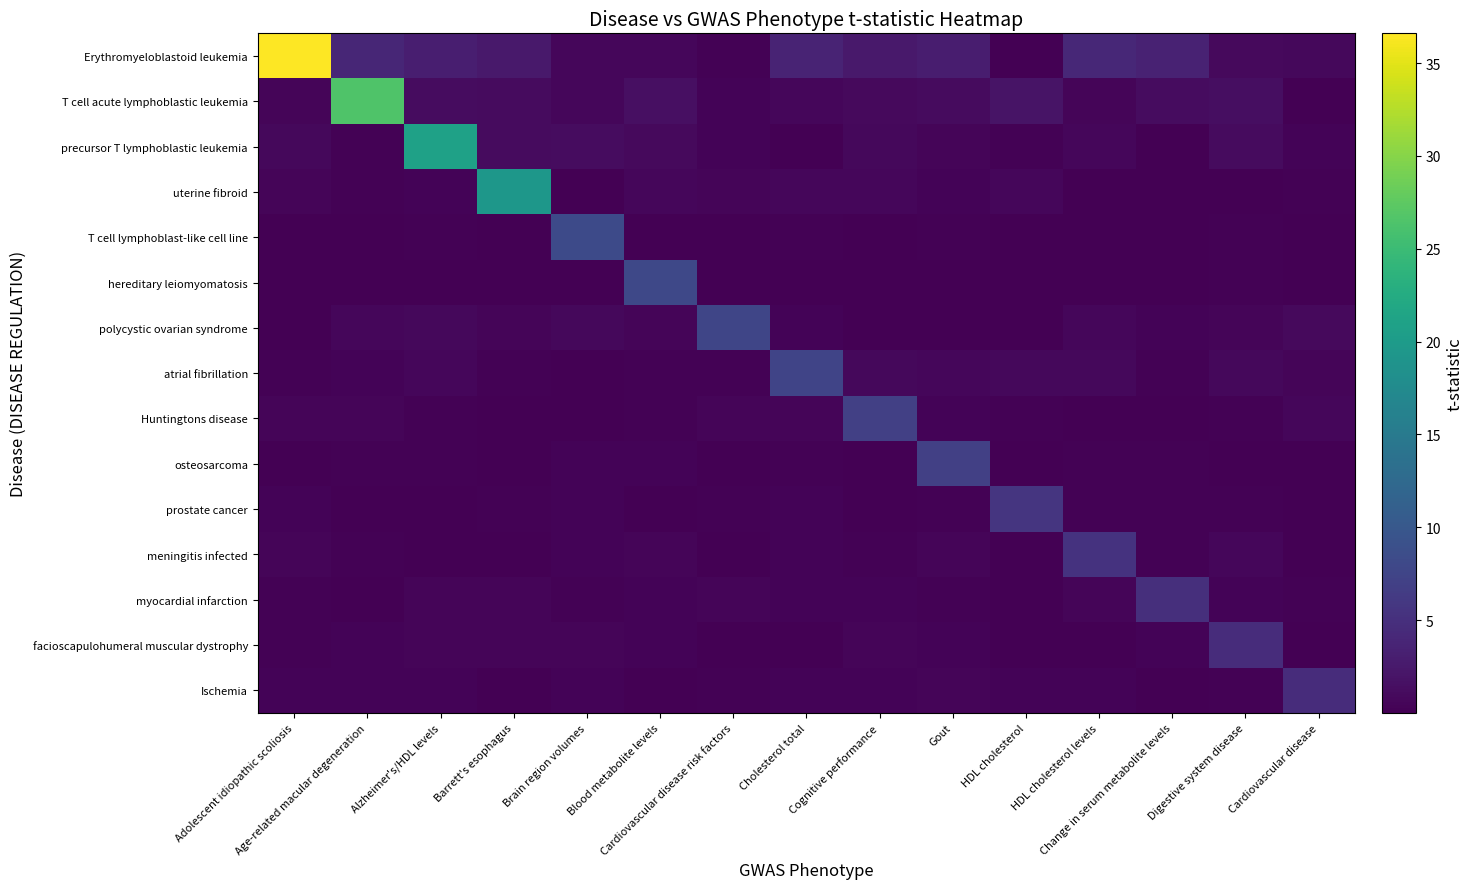

Which label corresponds to the smallest value in the chart?

Change in serum metabolite levels